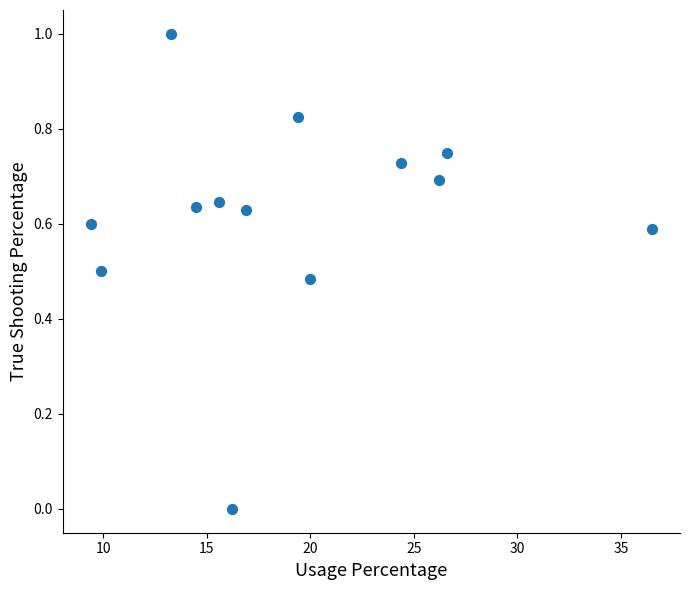

What is the range of X values (max minus min)?

27.1